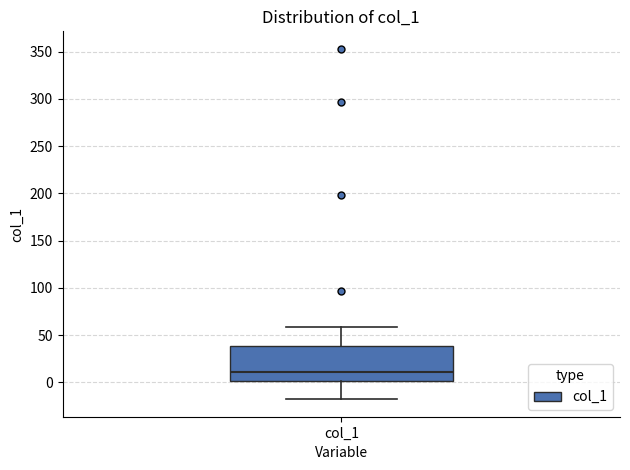

Where does the median line of the box for col_1 sit on the y-axis? The values are not printed on the chart, so give them approximately, as read against the axis.

10